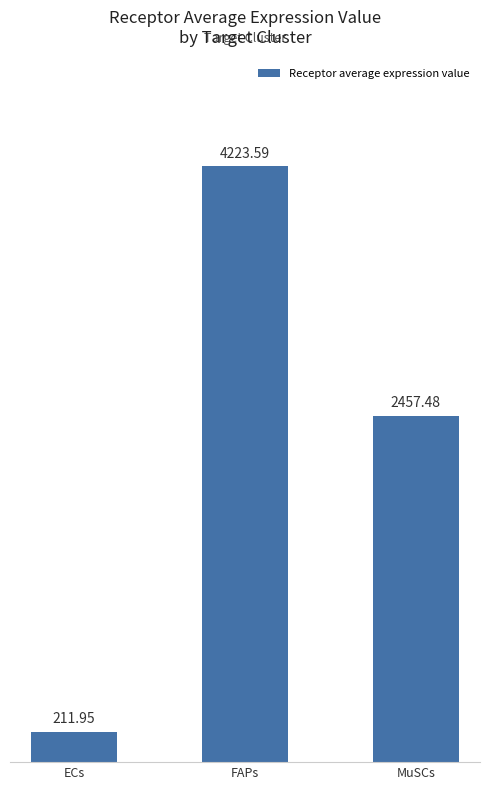

List the labels in order of value, smallest first.

ECs, MuSCs, FAPs